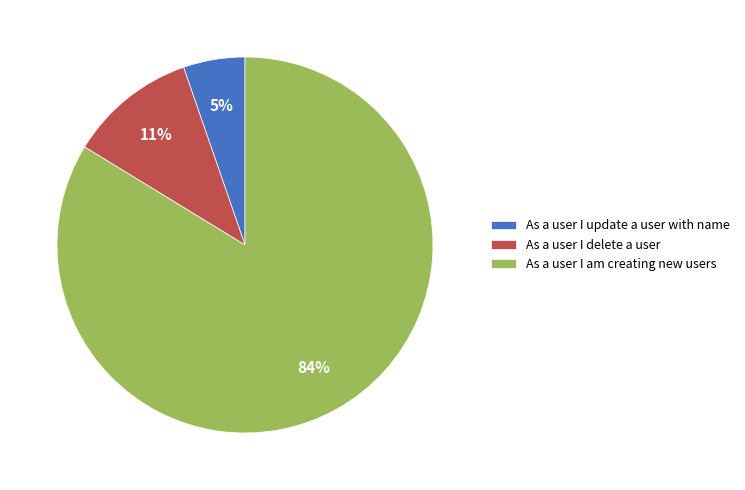

Is it true that As a user I update a user with name is 1% of the pie?

False